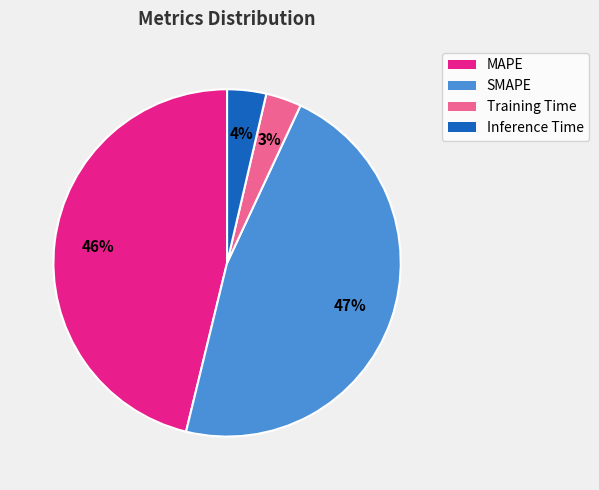

To the nearest percent, what percentage of the pie is SMAPE?

47%